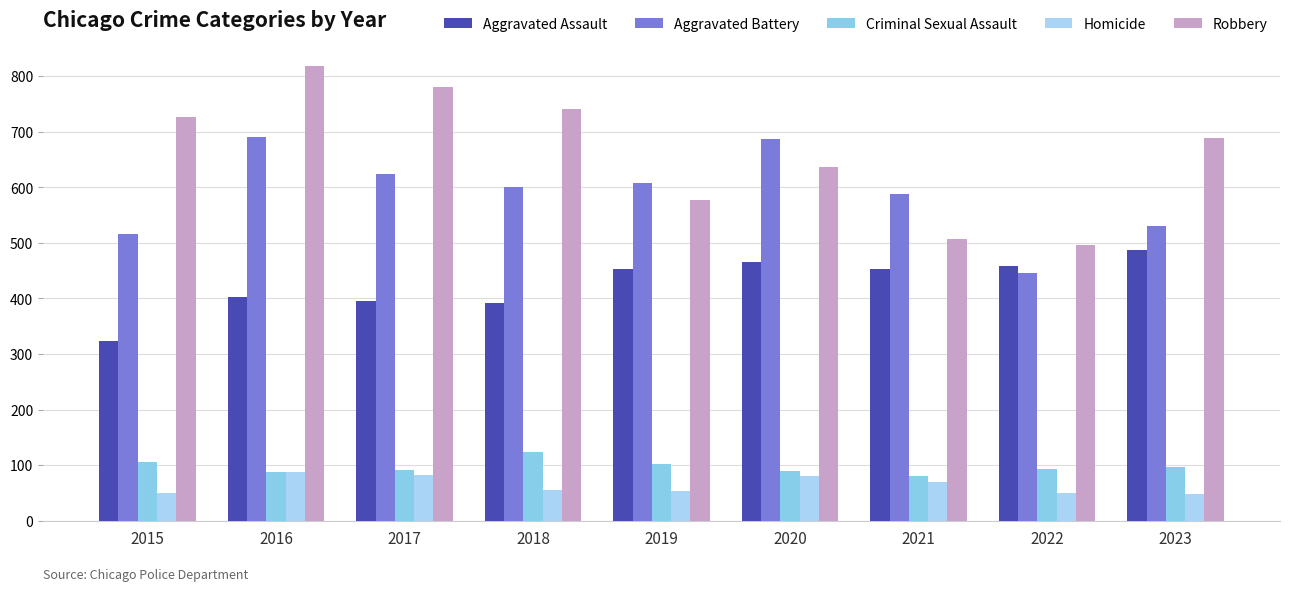

Rank the series at 2017 from highest to lowest value.

Robbery, Aggravated Battery, Aggravated Assault, Criminal Sexual Assault, Homicide